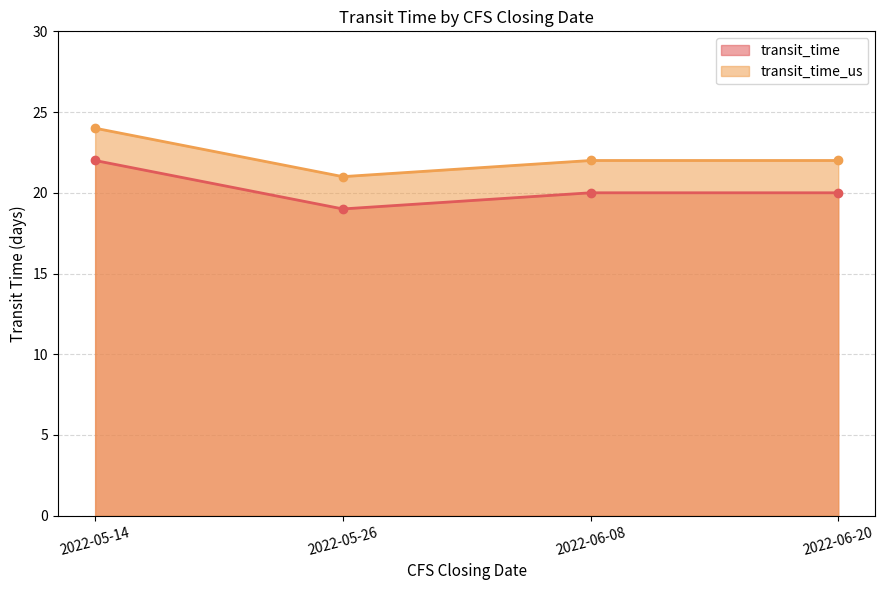

True or false: transit_time_us and transit_time intersect in this chart.

False